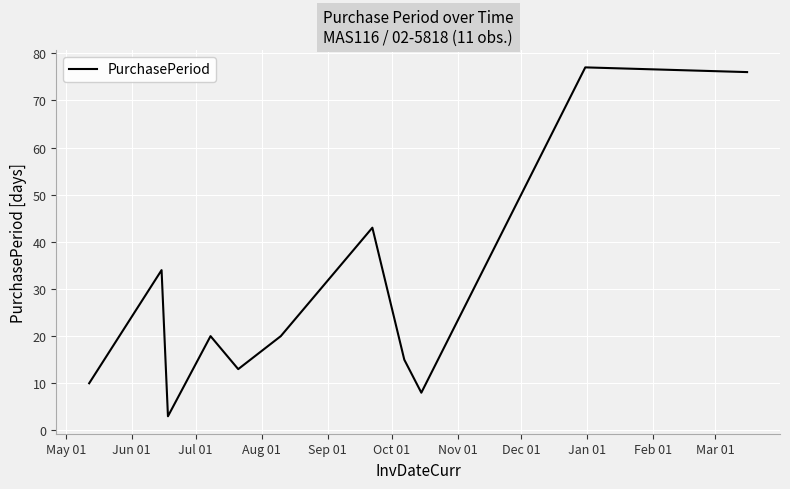

What is the difference between the maximum and minimum values?

74